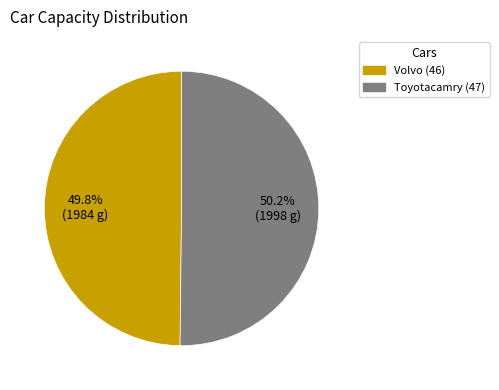

How many segments does this pie chart have?

2